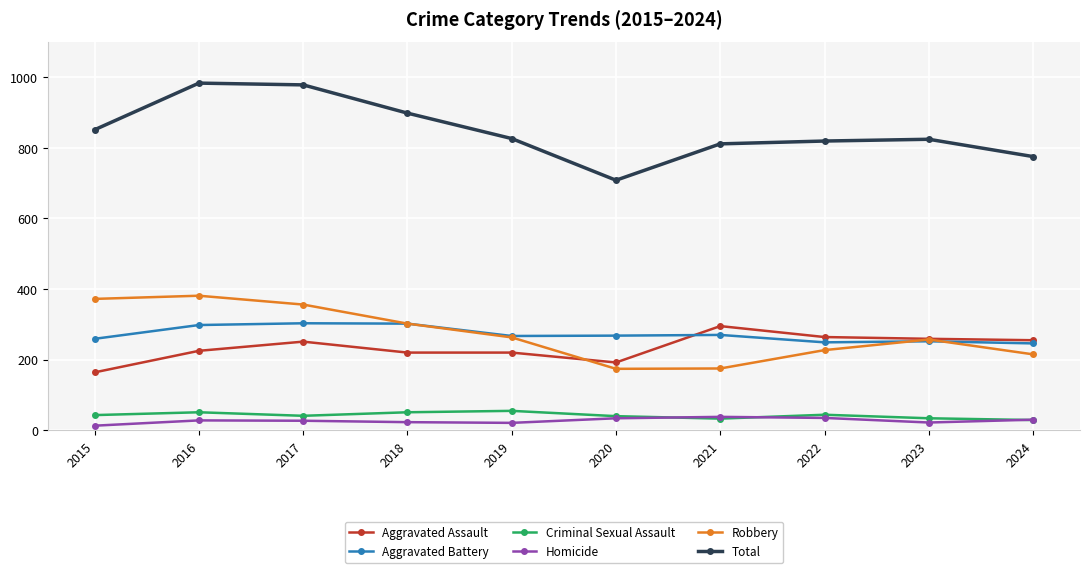

What is the value of the Aggravated Battery point at the 5th from the left?

267